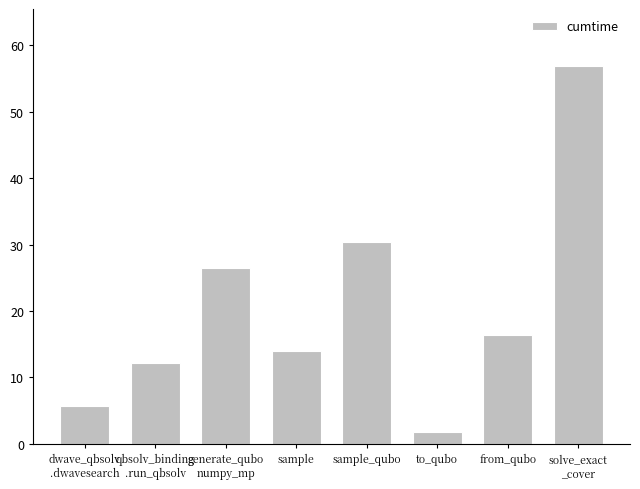

List the labels in order of value, smallest first.

to_qubo, dwave_qbsolv
.dwavesearch, qbsolv_binding
.run_qbsolv, sample, from_qubo, generate_qubo
numpy_mp, sample_qubo, solve_exact
_cover